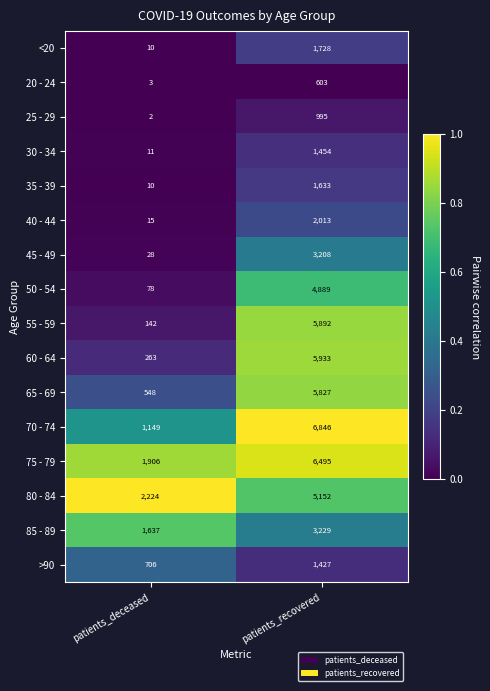

Which series has the largest range (max minus min)?

55 - 59